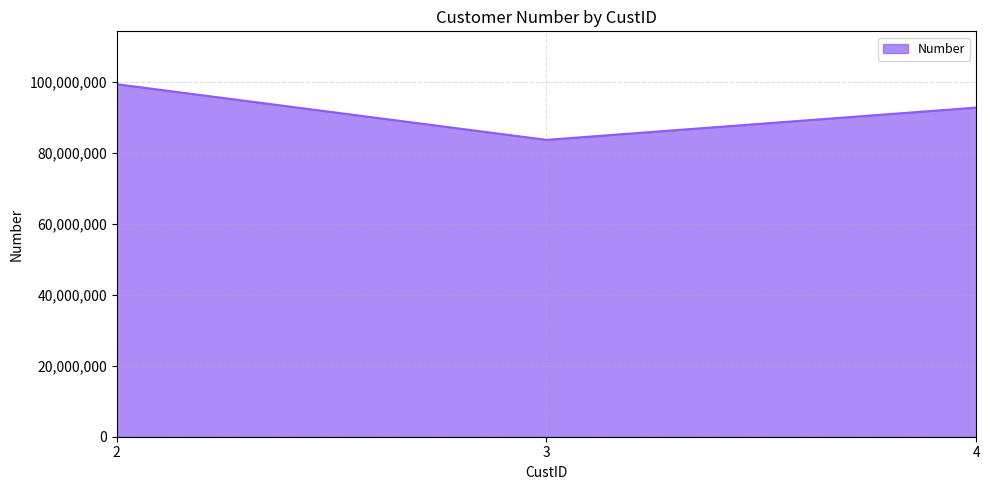

What is the difference between the maximum and minimum values?

15681441